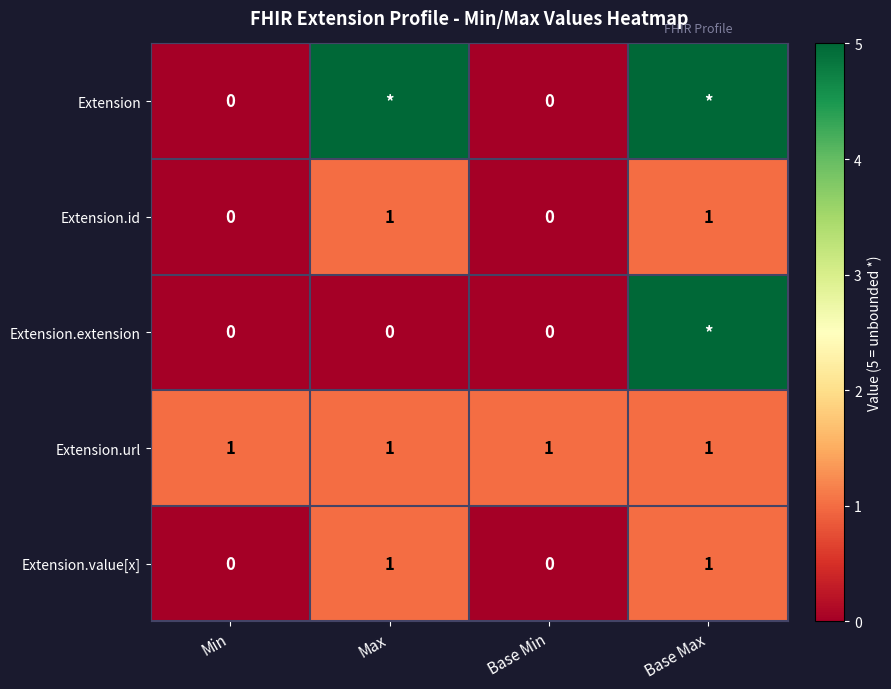

True or false: Extension.value[x] has a value of 2 at Base Max.

False